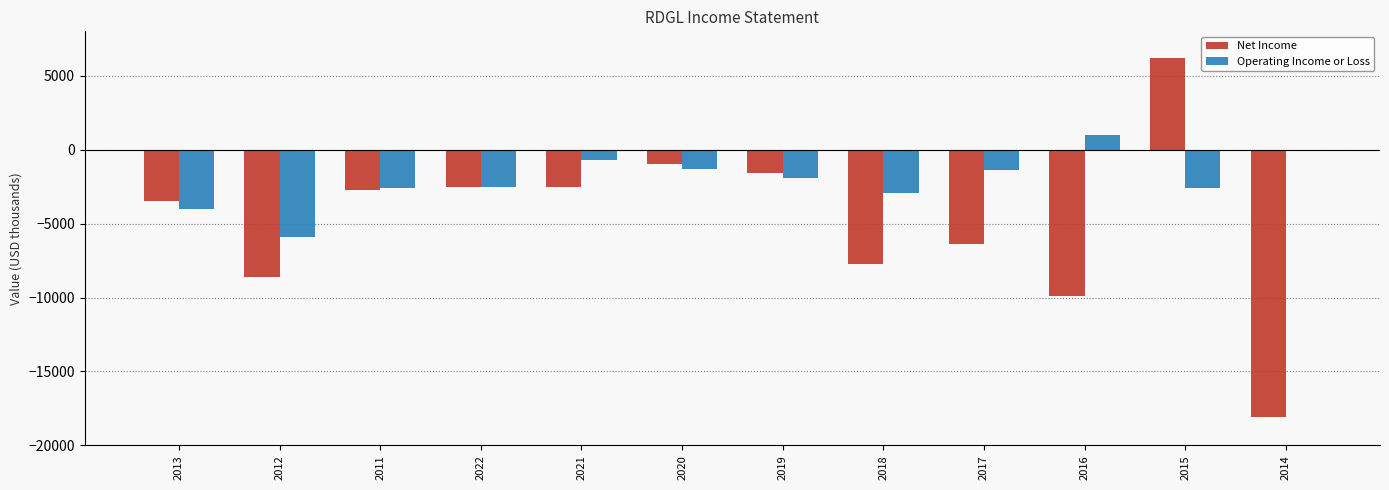

Which series has the largest total across all categories?

Operating Income or Loss